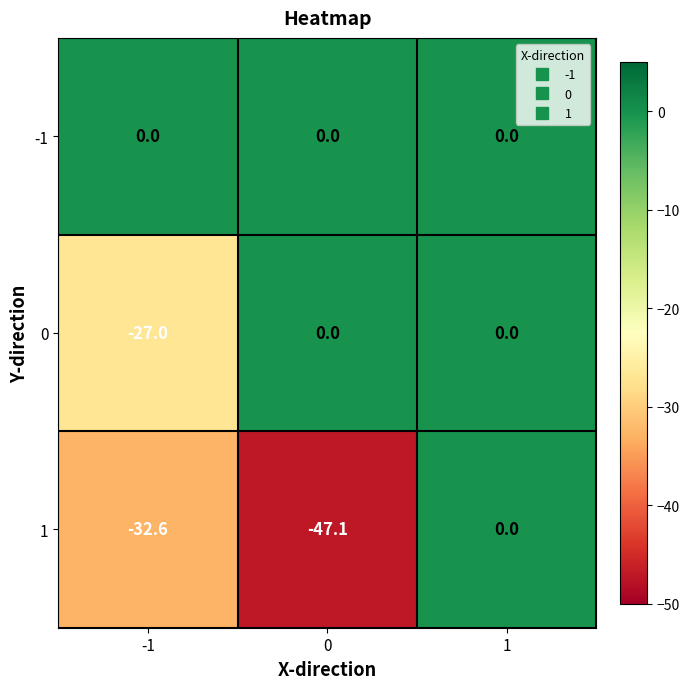

Which series changed the most between 0 and 1?

1